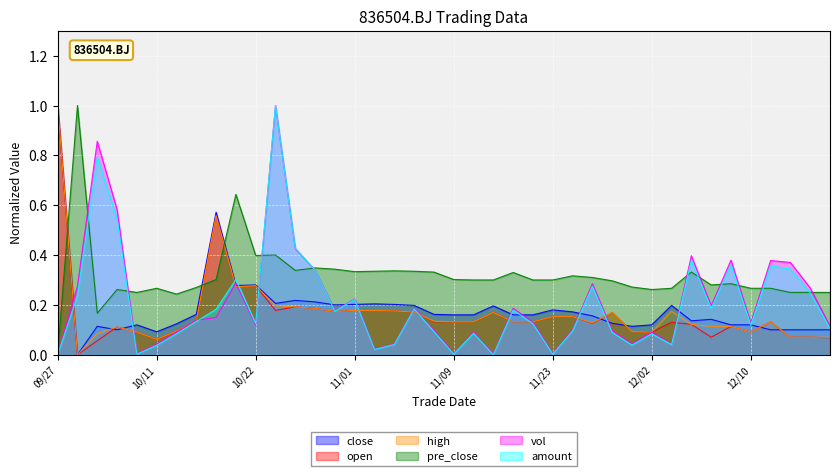

True or false: high has a value of 0.1 at 2021/12/20.

True